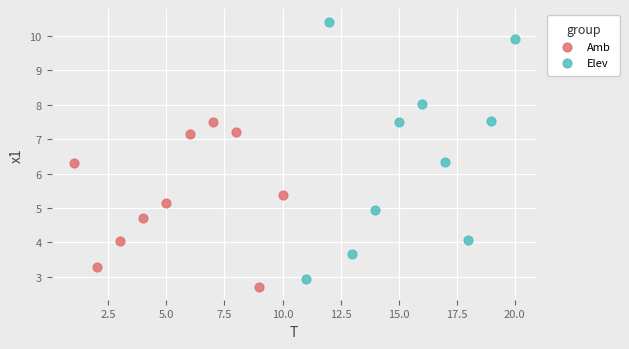

Which series has the largest Y range (max minus min)?

Elev